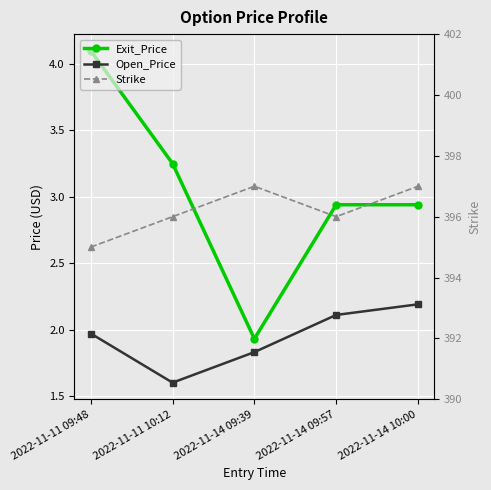

Reading right to left, extract all data points from this chart.

Exit_Price: 2022-11-14 10:00=2.9	2022-11-14 09:57=2.9	2022-11-14 09:39=1.9	2022-11-11 10:12=3.2	2022-11-11 09:48=4.1
Open_Price: 2022-11-14 10:00=2.2	2022-11-14 09:57=2.1	2022-11-14 09:39=1.8	2022-11-11 10:12=1.6	2022-11-11 09:48=2.0
Strike: 2022-11-14 10:00=397.0	2022-11-14 09:57=396.0	2022-11-14 09:39=397.0	2022-11-11 10:12=396.0	2022-11-11 09:48=395.0